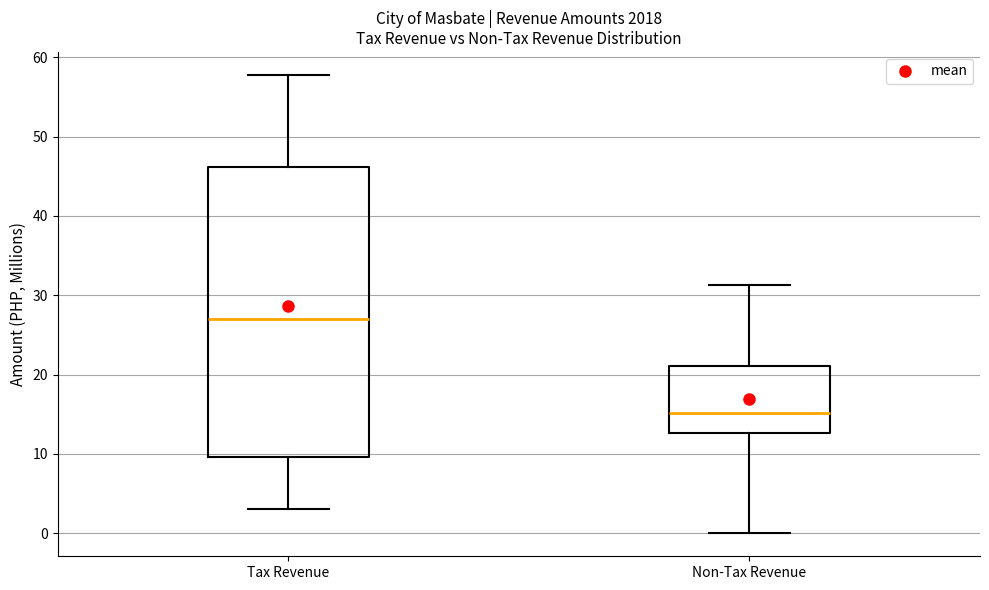

Which box is the tallest, from its lower edge to its upper edge?

Tax Revenue